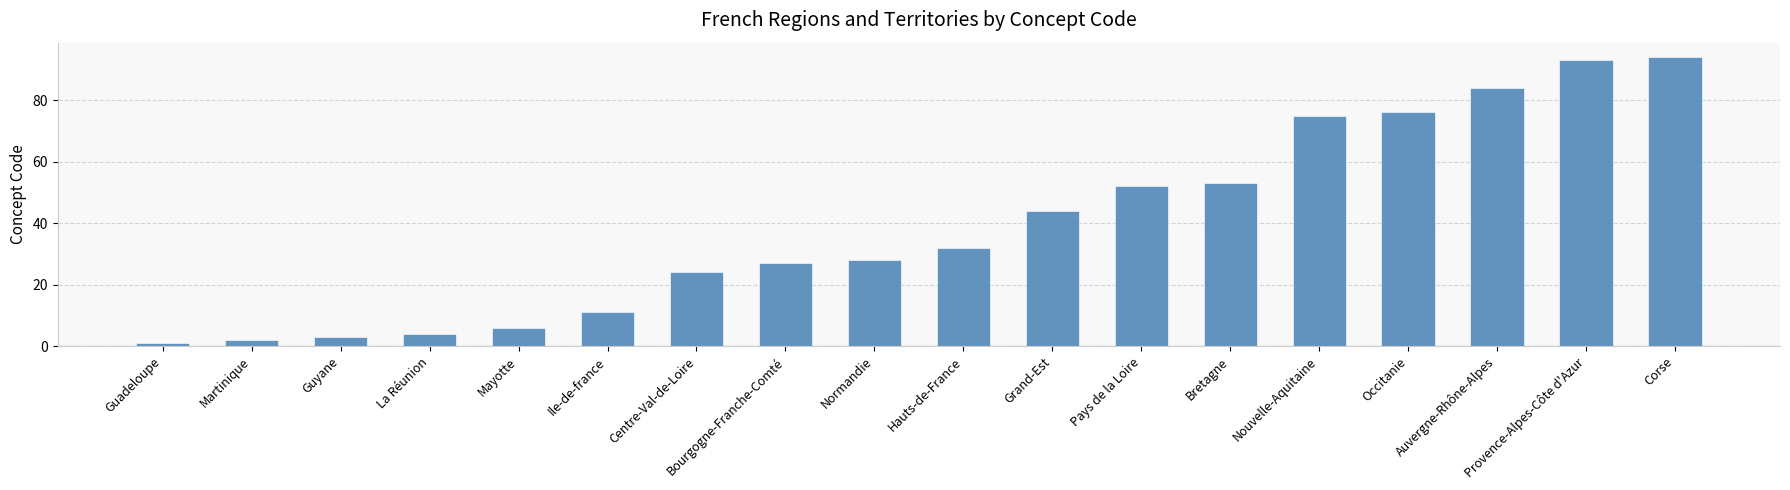

Between Hauts-de-France and Bourgogne-Franche-Comté, which is larger?

Hauts-de-France